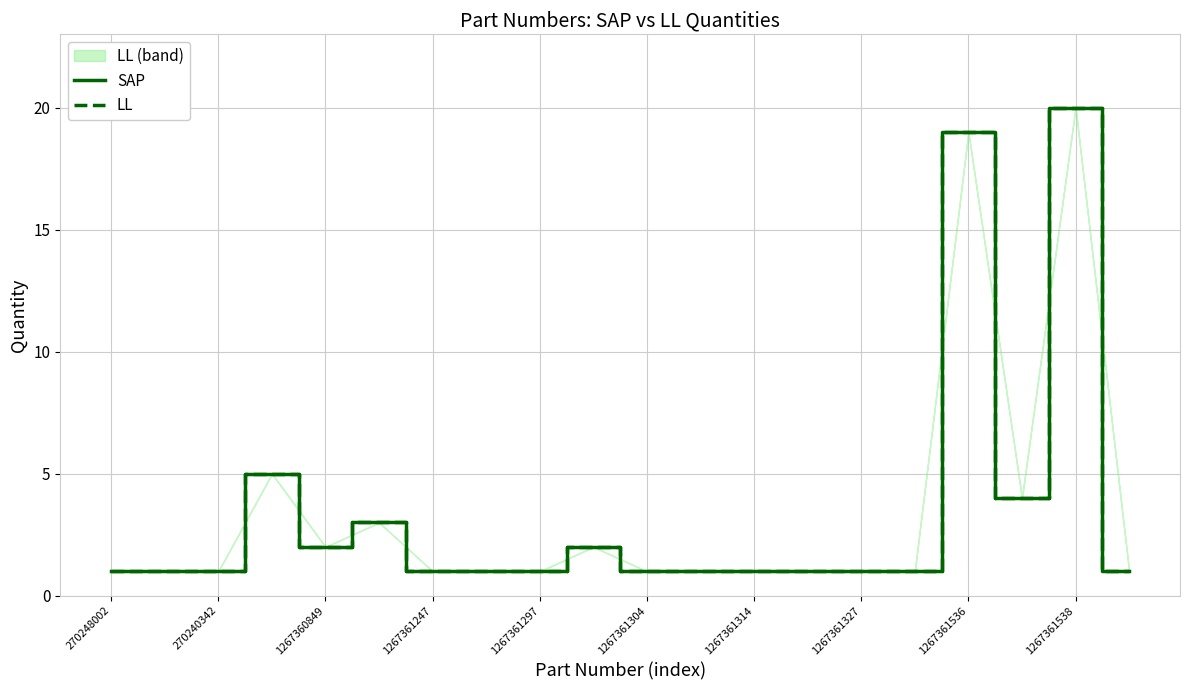

Is it true that LL equals 1 at 270240342?

True